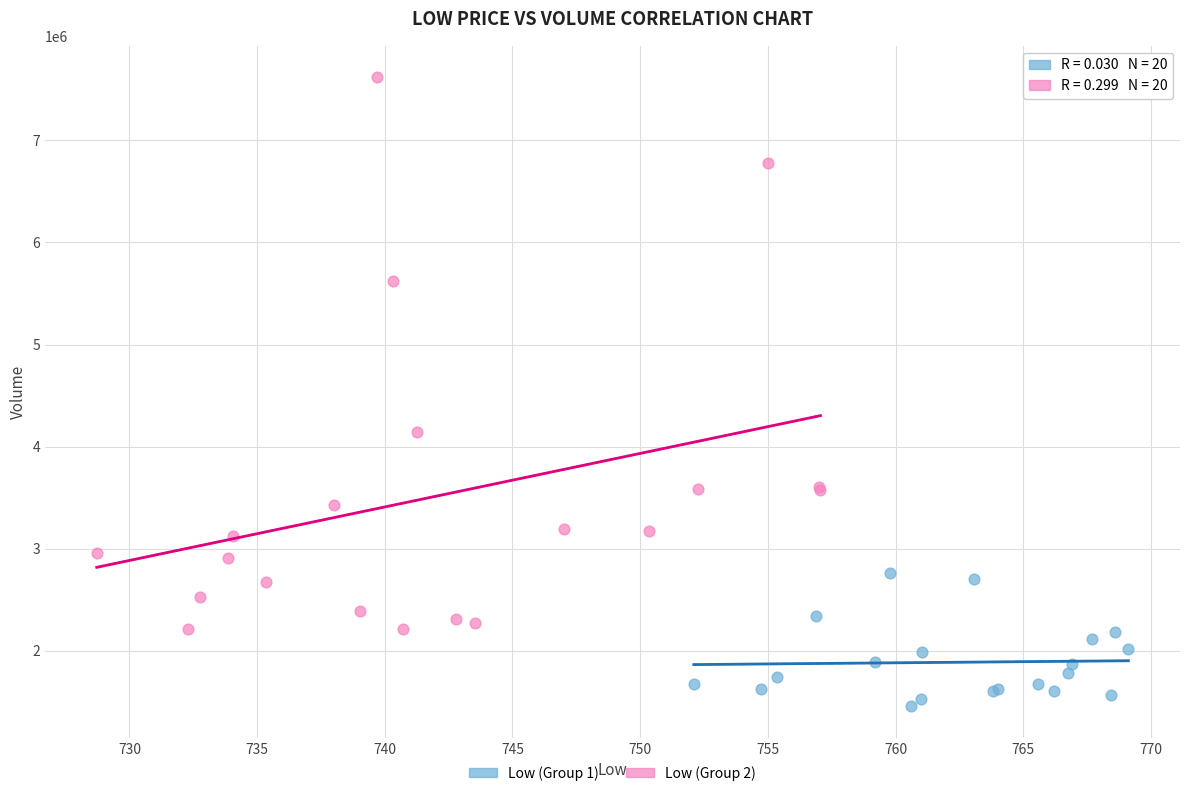

Which series has the largest Y range (max minus min)?

Low (Group 2)